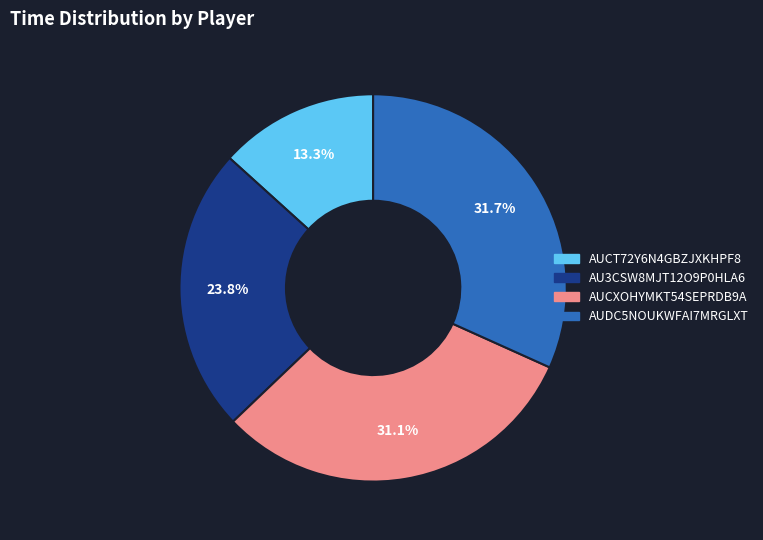

Between AUCXOHYMKT54SEPRDB9A and AUCT72Y6N4GBZJXKHPF8, which is larger?

AUCXOHYMKT54SEPRDB9A